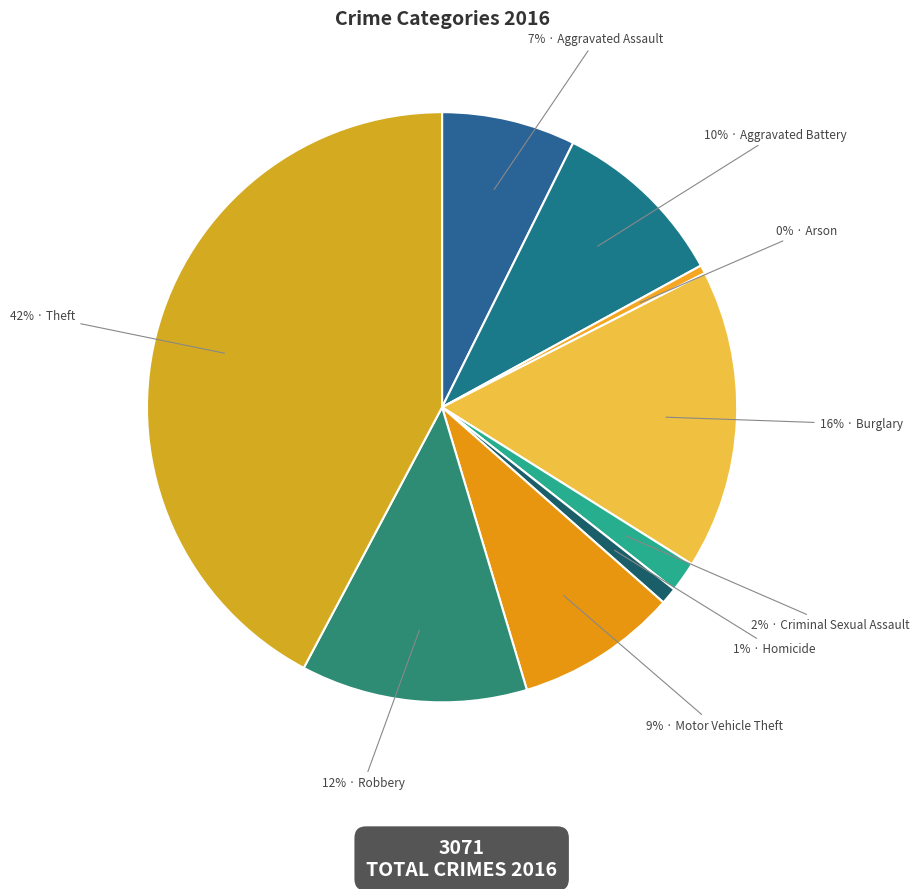

Count the number of slices in the pie.

9